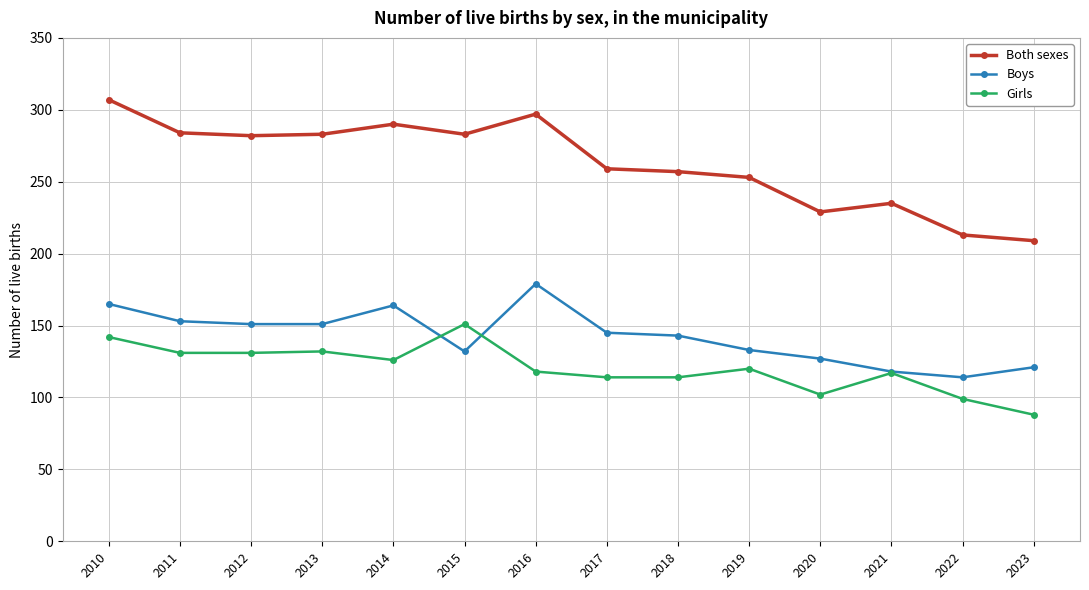

What is the minimum value shown in the chart?

88